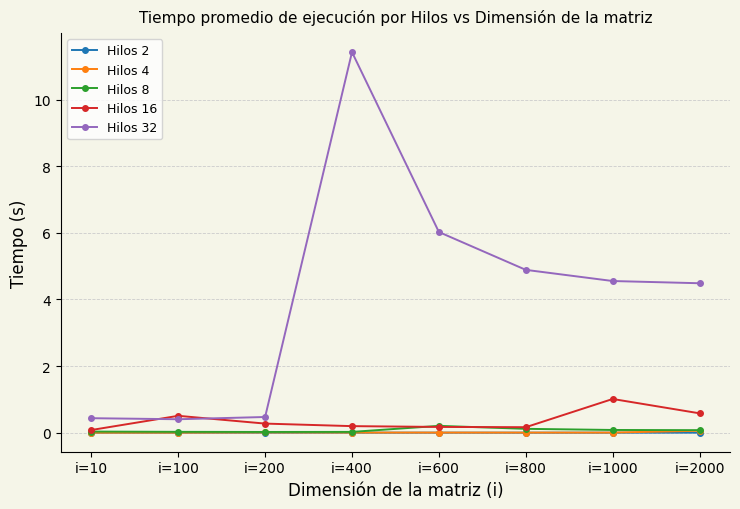

True or false: Hilos 4 has more than 0 points higher than both neighbors.

True